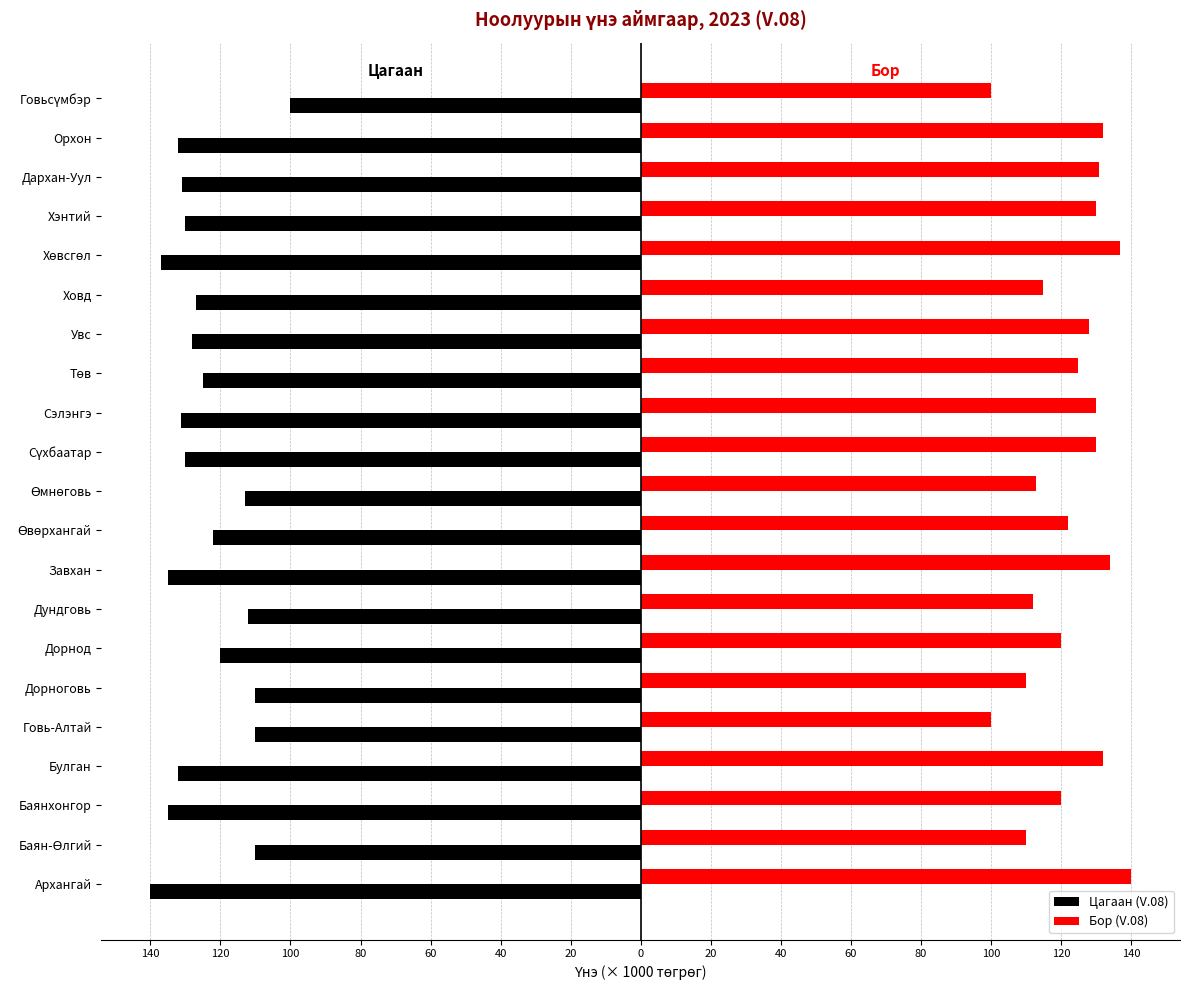

What are all the series names shown in the legend?

Цагаан (V.08), Бор (V.08)